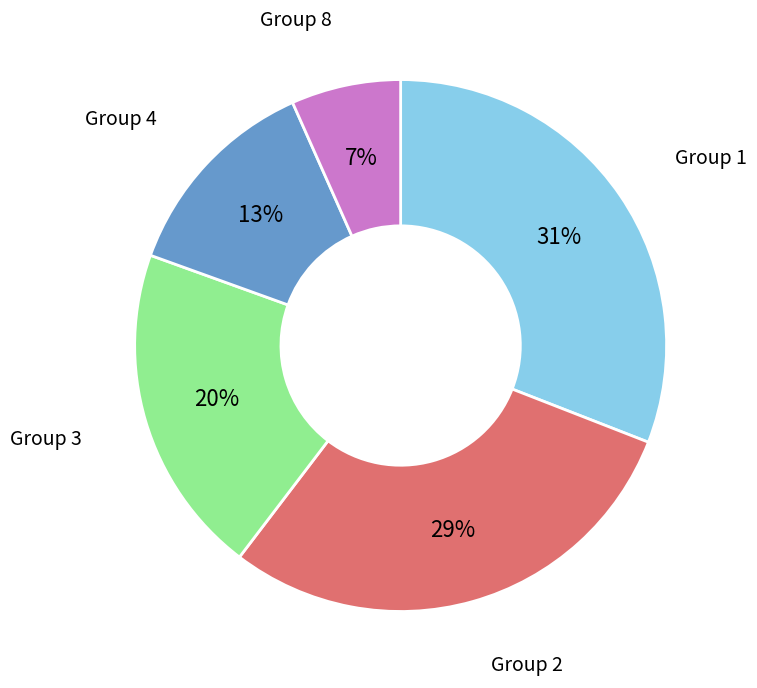

To the nearest percent, what is the difference between the largest and smallest slice percentages?

24%